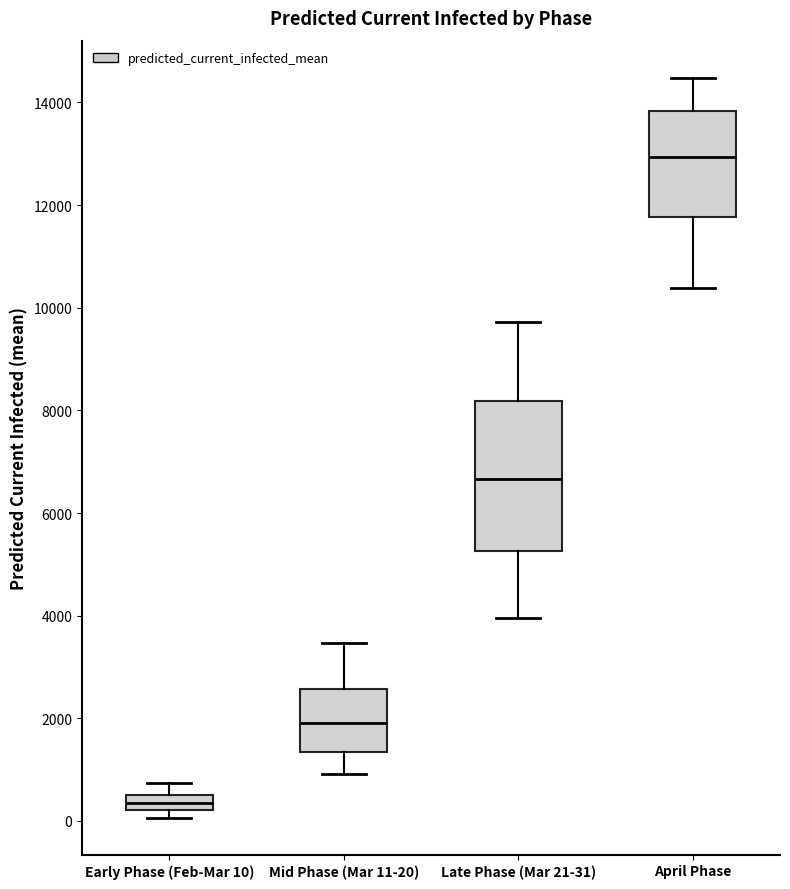

Comparing the boxes themselves (not the whiskers), which one is the tallest?

Late Phase (Mar 21-31)